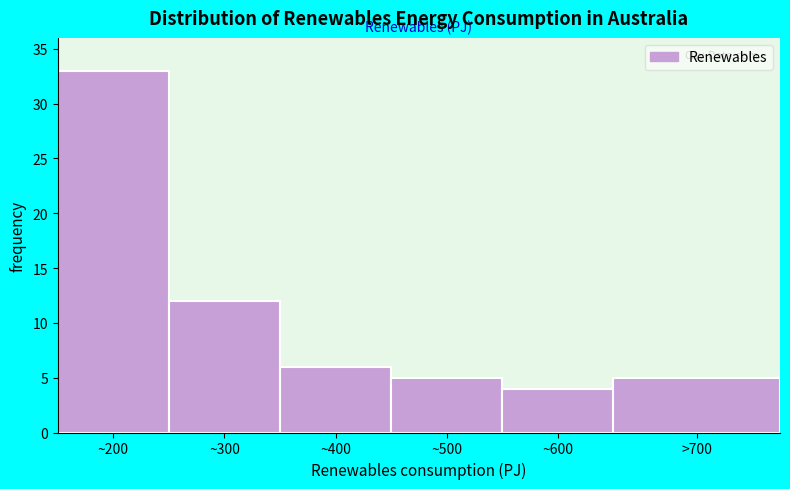

Reading left to right, list all the values displayed in this chart.

33	12	6	5	4	5